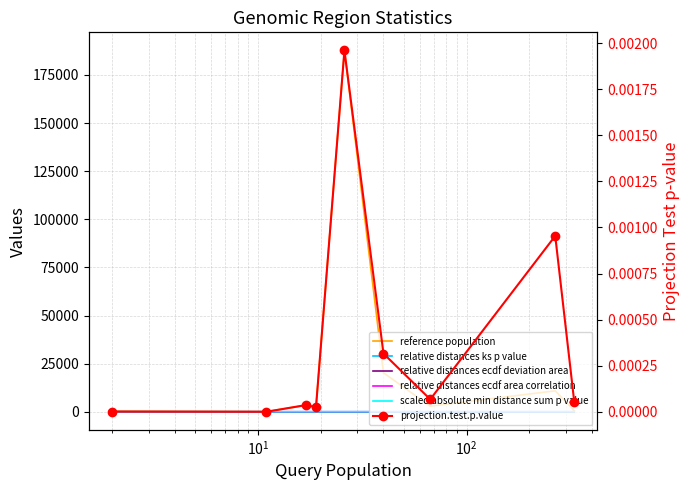

Reading left to right, transcribe all the data shown in this chart.

reference population: 269.0	50.0	3379.0	2568.0	187717.0	20231.0	2888.0	10877.0	510.0
relative distances ks p value: 0.9	0.4	0.5	0.2	0.8	0.4	0.1	0.1	0.2
relative distances ecdf deviation area: 0.1	0.0	0.0	0.0	0.0	0.0	0.0	0.0	0.0
relative distances ecdf area correlation: -0.0	0.1	-0.1	0.2	-0.1	0.0	0.1	-0.0	0.0
scaled absolute min distance sum p value: 0.1	0.1	0.5	0.0	0.3	0.2	0.0	0.0	0.4
projection.test.p.value: 0.0	0.0	0.0	0.0	0.0	0.0	0.0	0.0	0.0